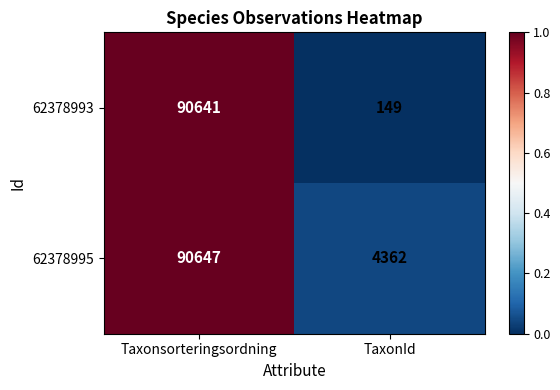

At which category is the sum across all series the highest?

Taxonsorteringsordning